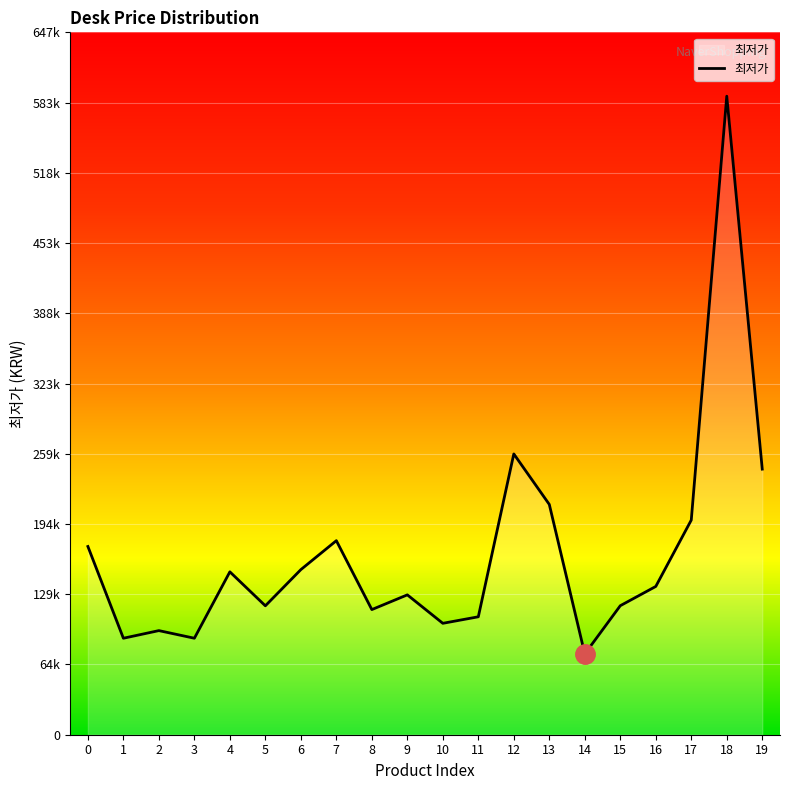

Does the chart display data point markers on the line(s)?

No